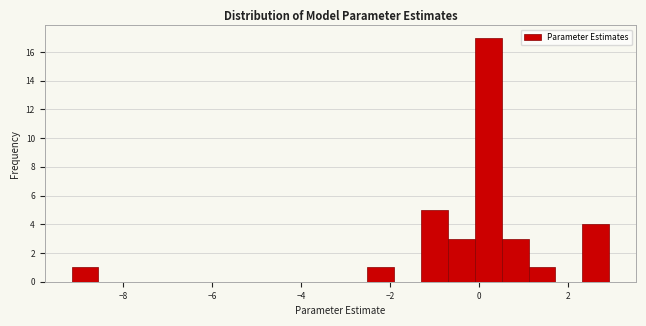

Around what value on the x-axis is the tallest bar? Give the approximate position of its centre, as read against the axis.

0.2